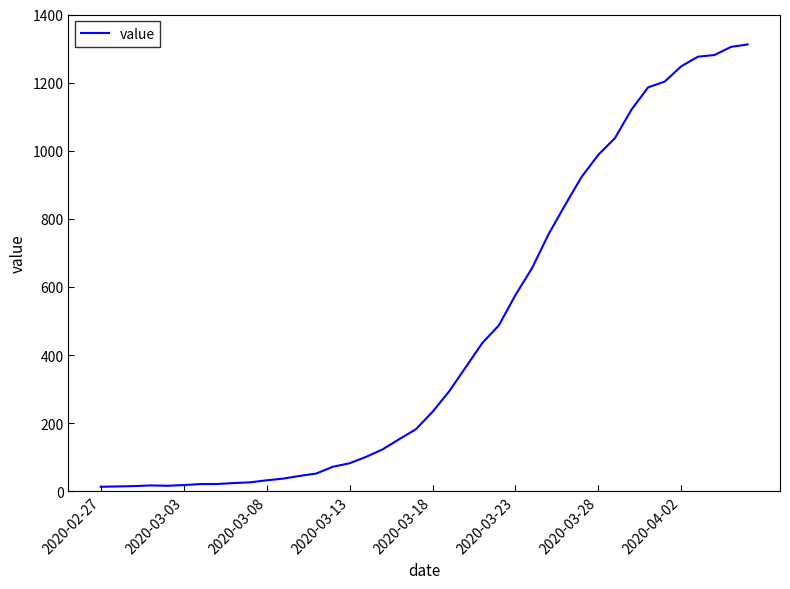

What is the maximum value shown in the chart?

1312